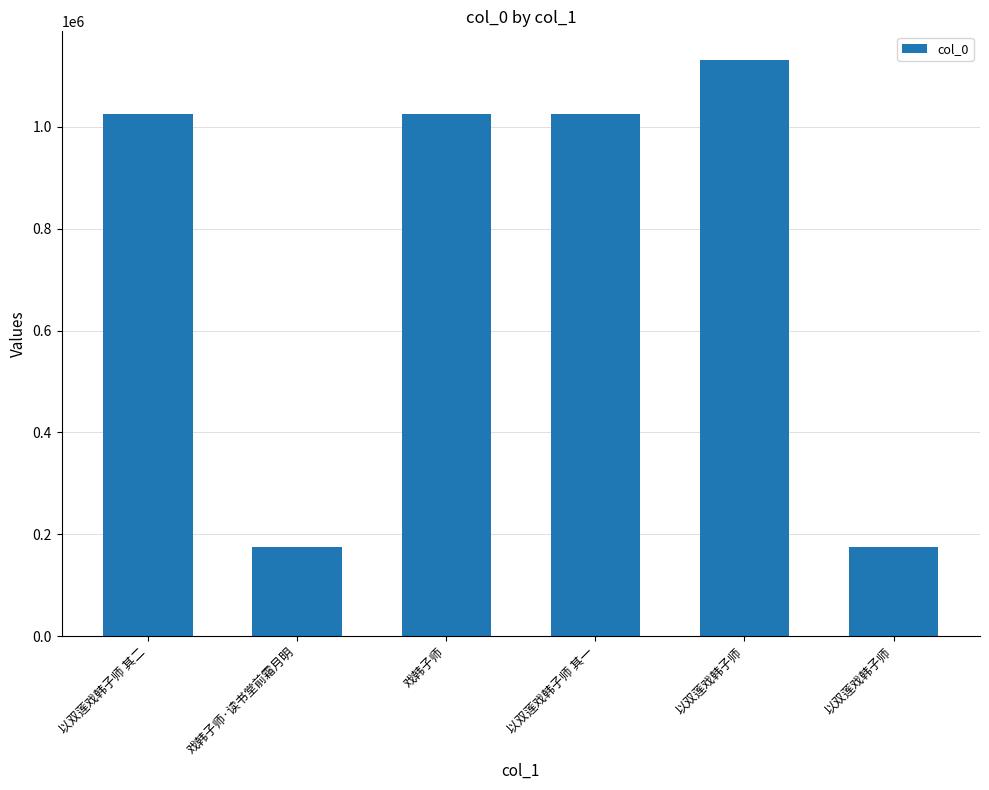

Does the chart contain any negative values?

No